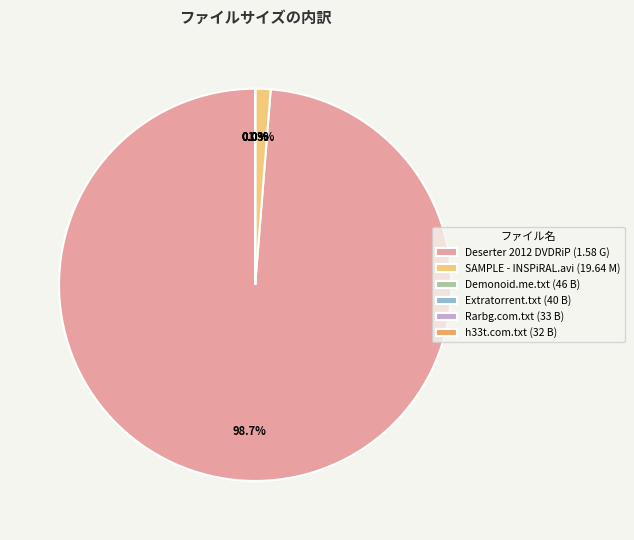

Is it true that Torrent downloaded from Demonoid.me.txt is 14% of the pie?

False